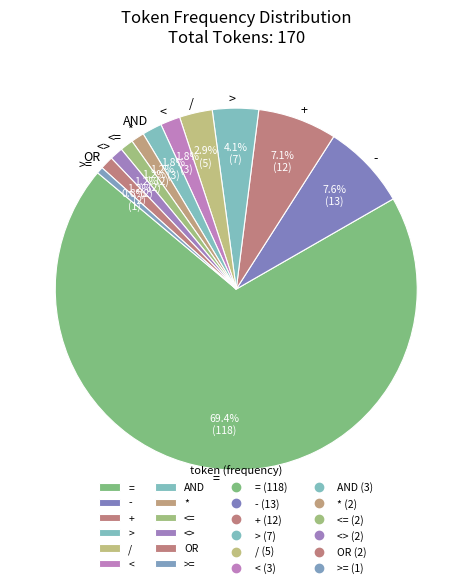

What percentage is the / slice, to the nearest percent?

3%